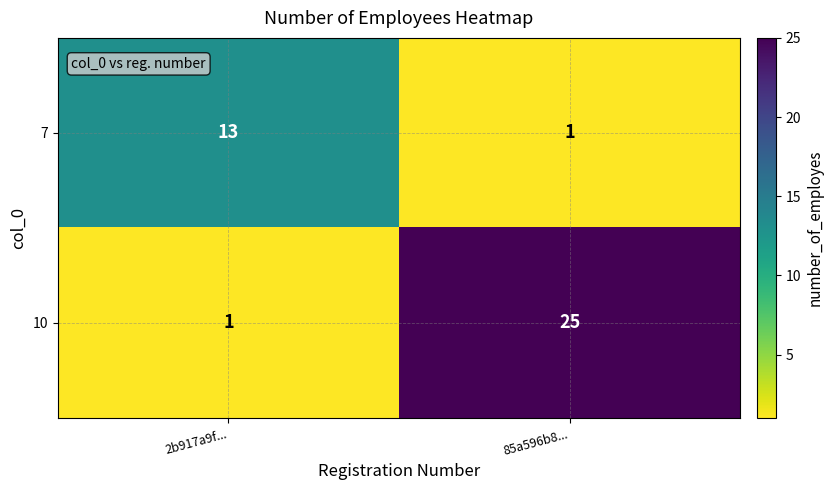

What is the difference between the maximum and minimum values in the 10 series?

24